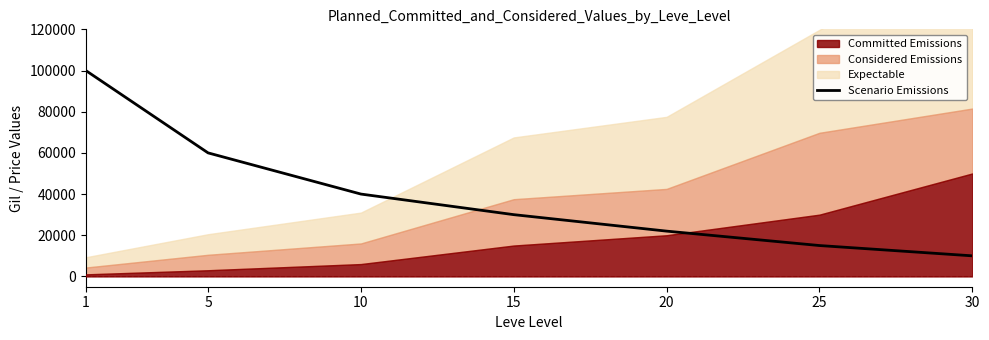

The value of Scenario Emissions at 5 is 100574. True or false?

False